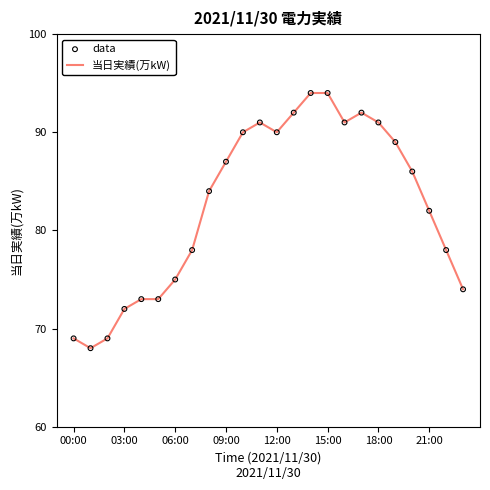

What is the difference between the maximum and minimum values?

26